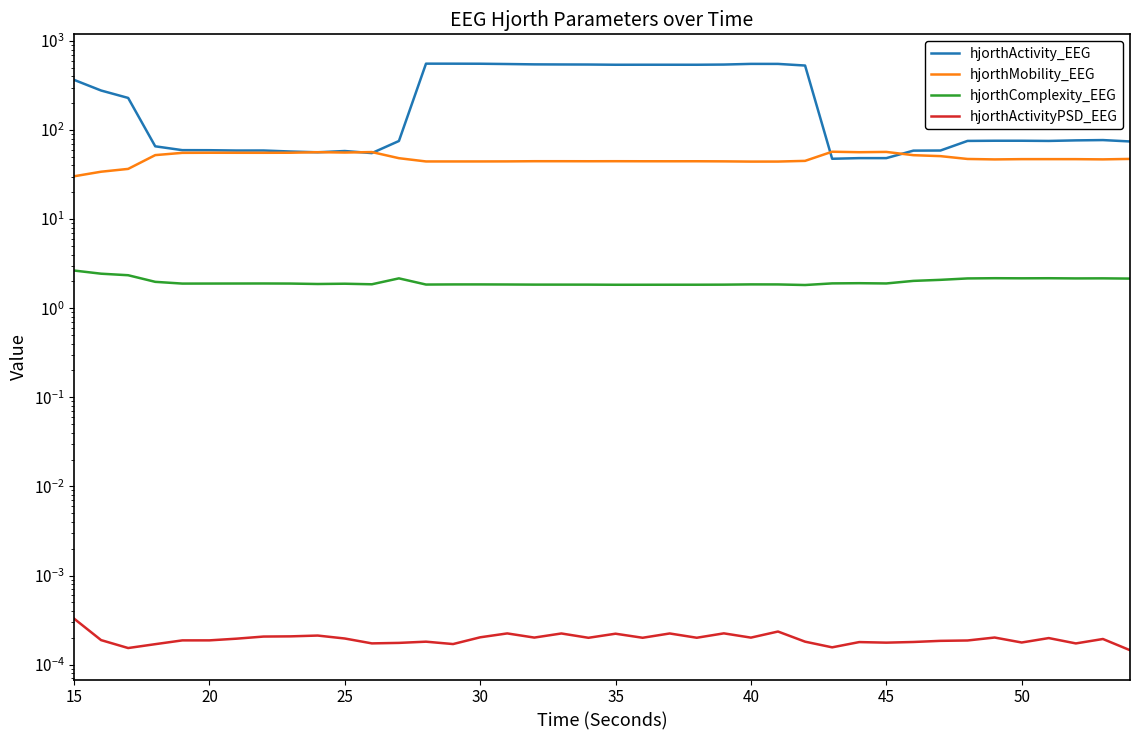

What is the minimum value for hjorthMobility_EEG?

30.2